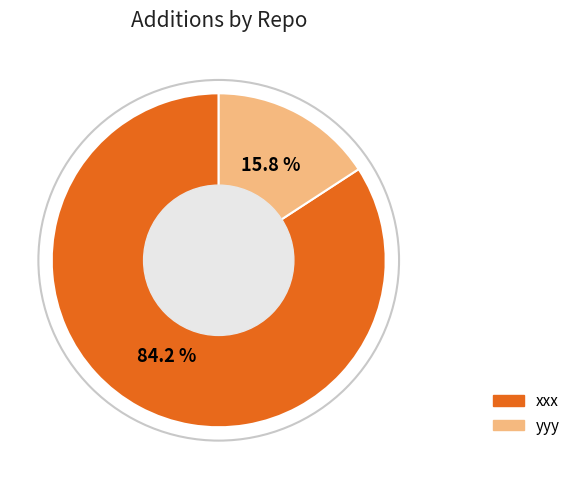

To the nearest percent, what is the combined percentage of xxx and yyy?

100%